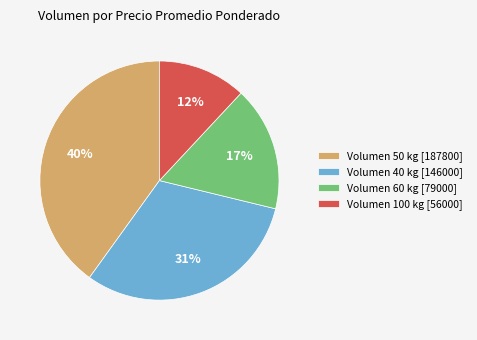

To the nearest percent, what portion does Volumen 40 kg [146000] represent?

31%